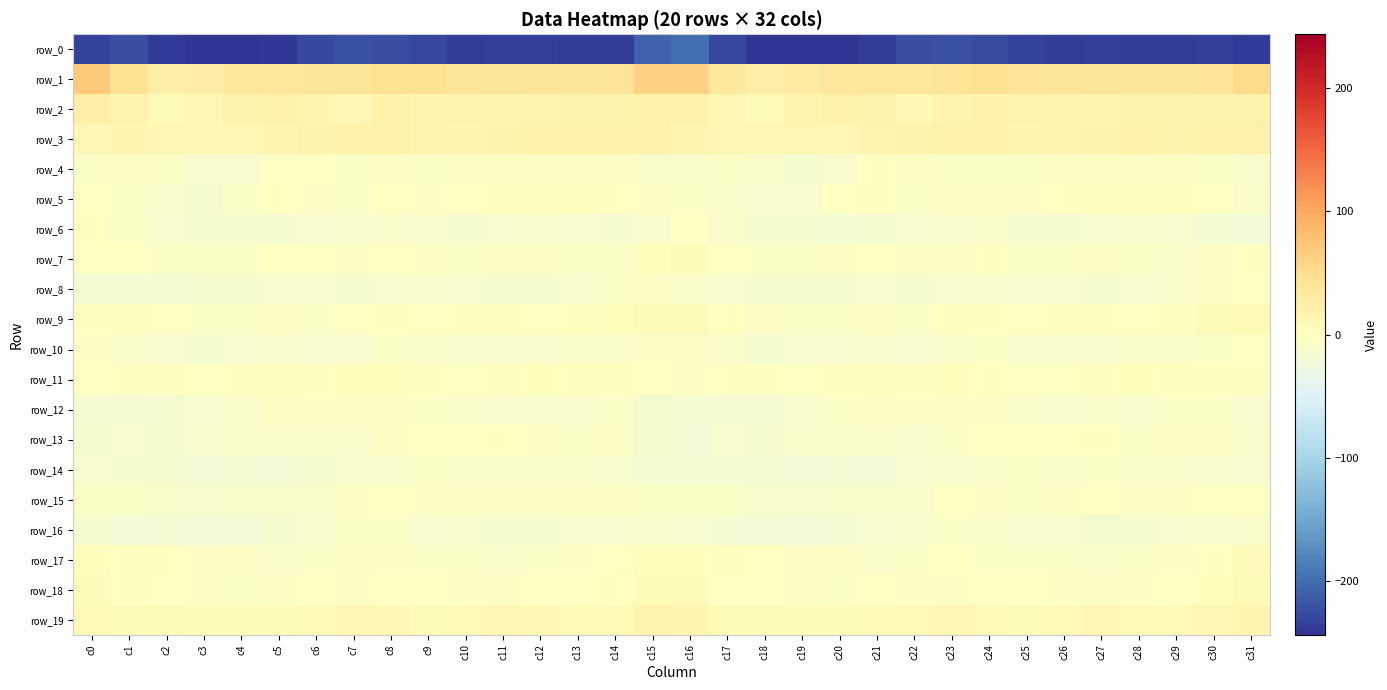

At which category is the sum across all series the highest?

c15